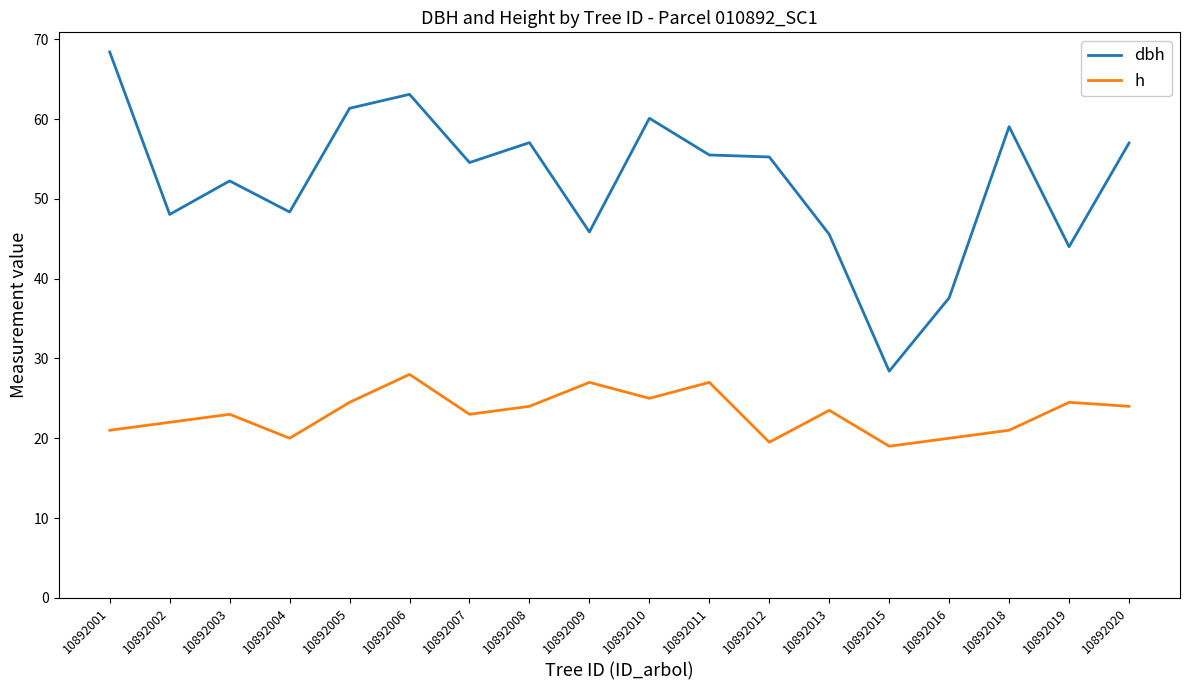

What is the total value across all series at 10892020?

81.0